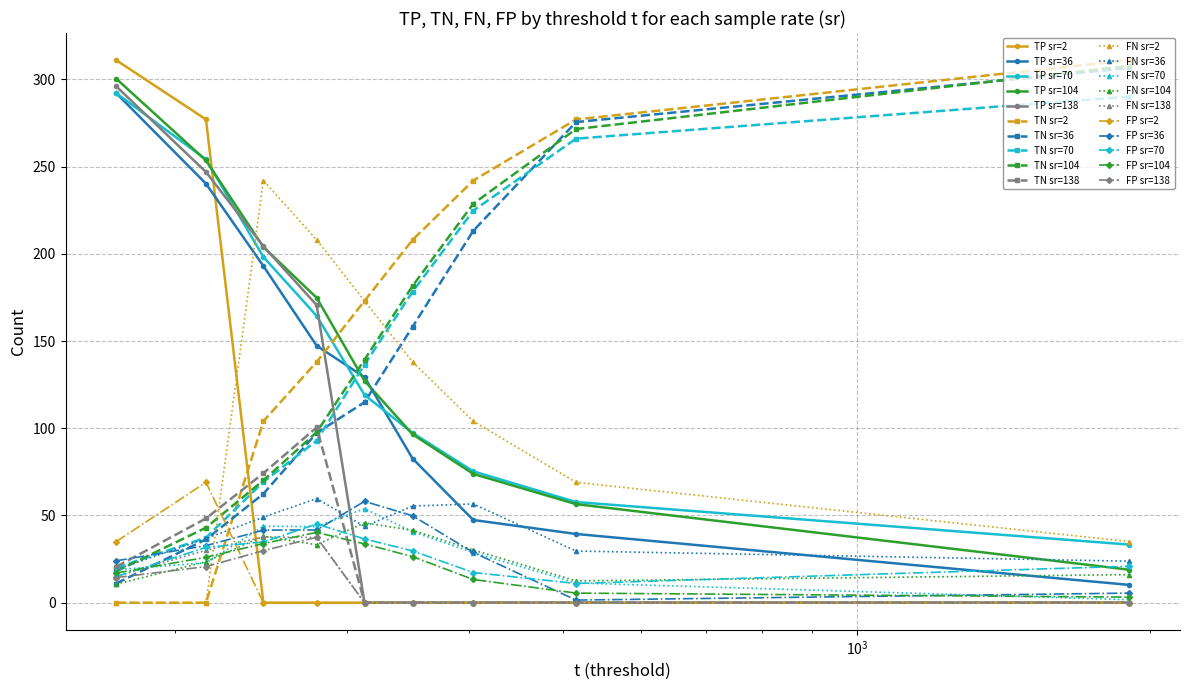

What are all the series names shown in the legend?

TP sr=2, TP sr=36, TP sr=70, TP sr=104, TP sr=138, TN sr=2, TN sr=36, TN sr=70, TN sr=104, TN sr=138, FN sr=2, FN sr=36, FN sr=70, FN sr=104, FN sr=138, FP sr=2, FP sr=36, FP sr=70, FP sr=104, FP sr=138